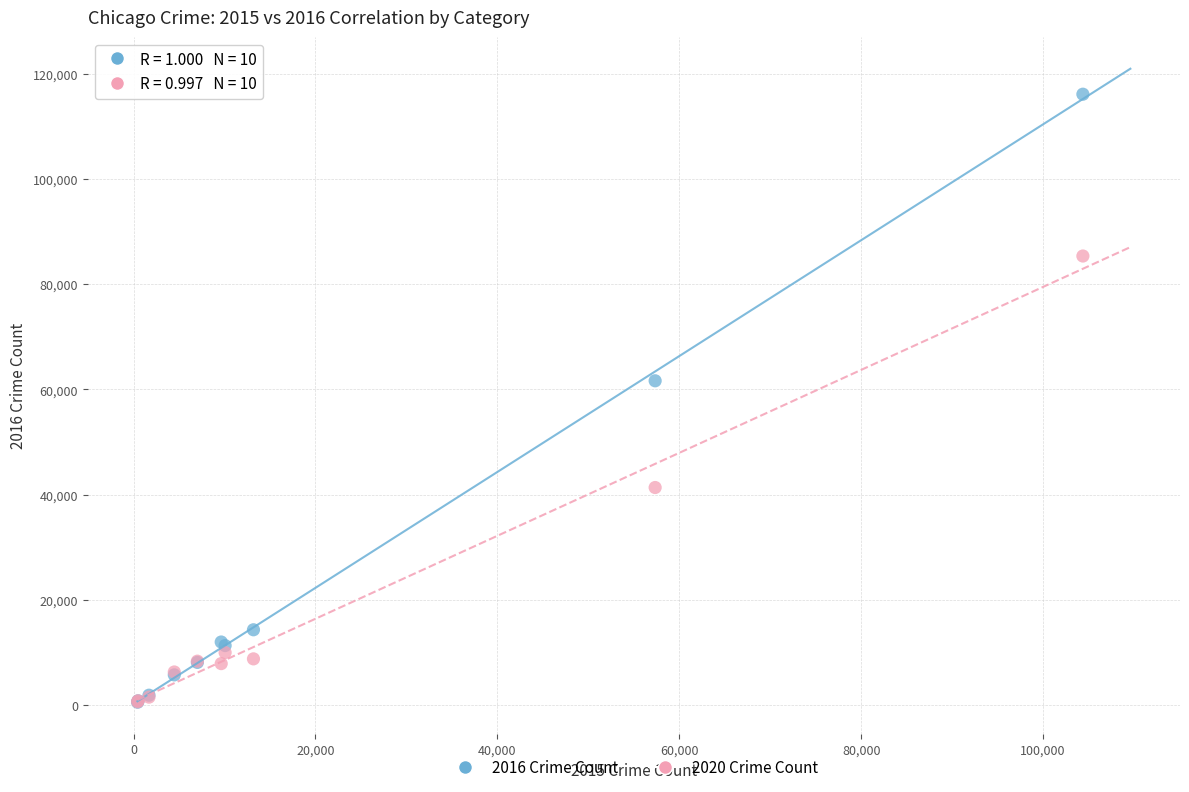

Which series has the widest spread of Y values?

2016 Crime Count